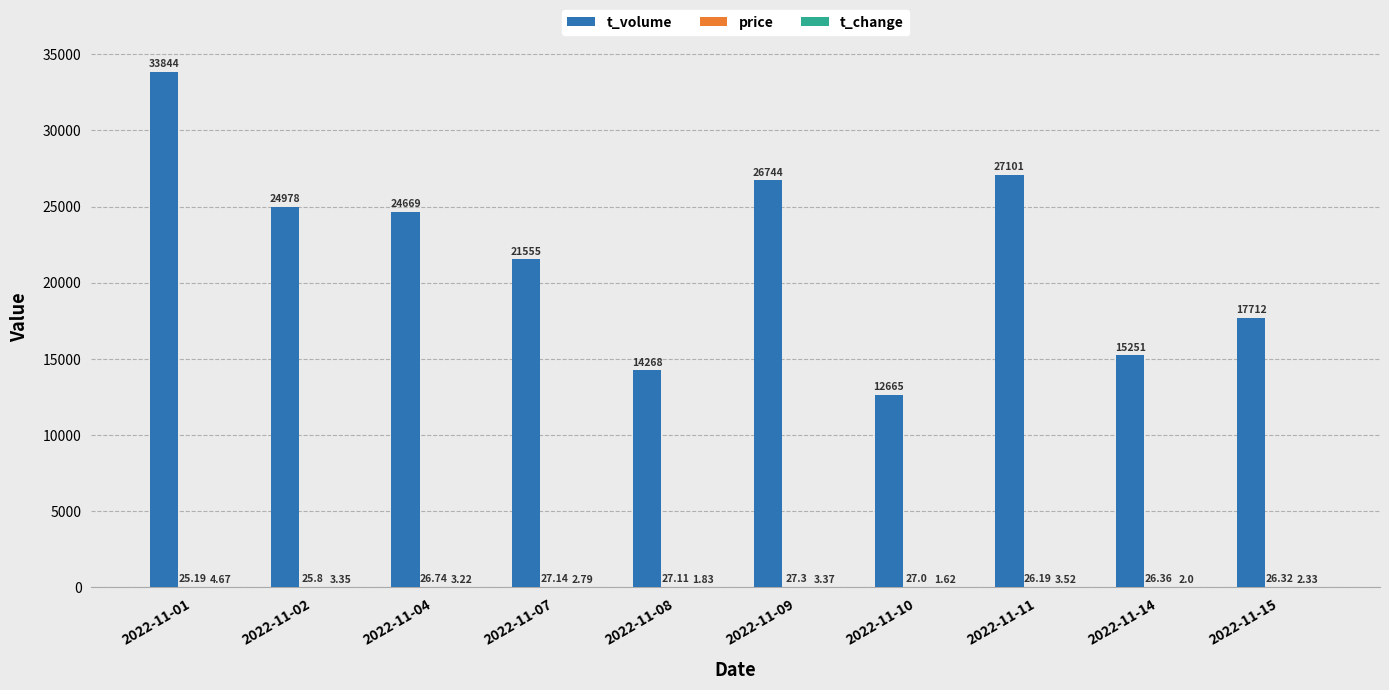

What is the sum of all t_volume values?

218787.0